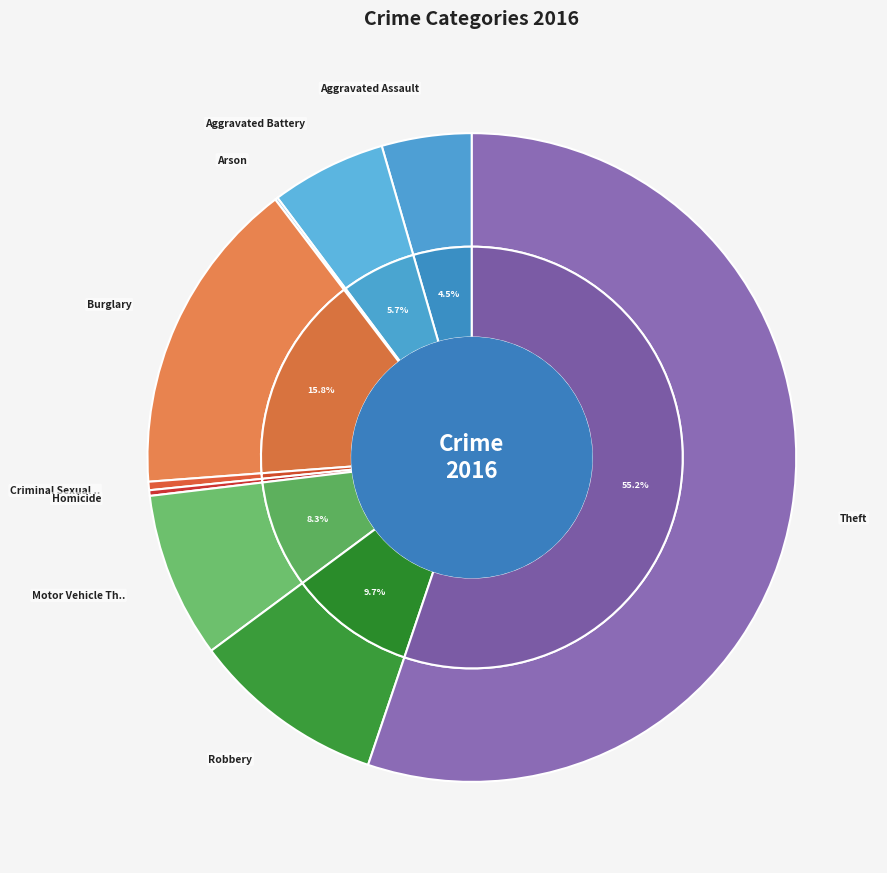

The Robbery slice represents 19% of the pie. True or false?

False